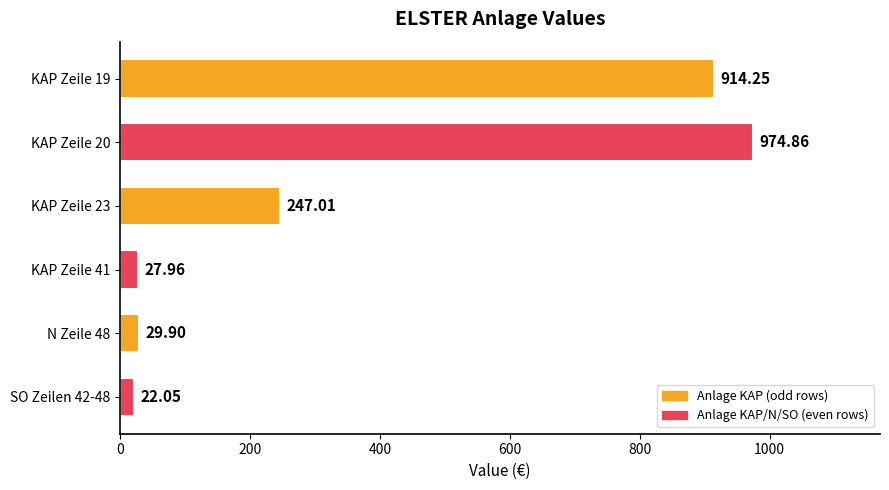

List the labels in order of value, smallest first.

SO Zeilen 42-48, KAP Zeile 41, N Zeile 48, KAP Zeile 23, KAP Zeile 19, KAP Zeile 20